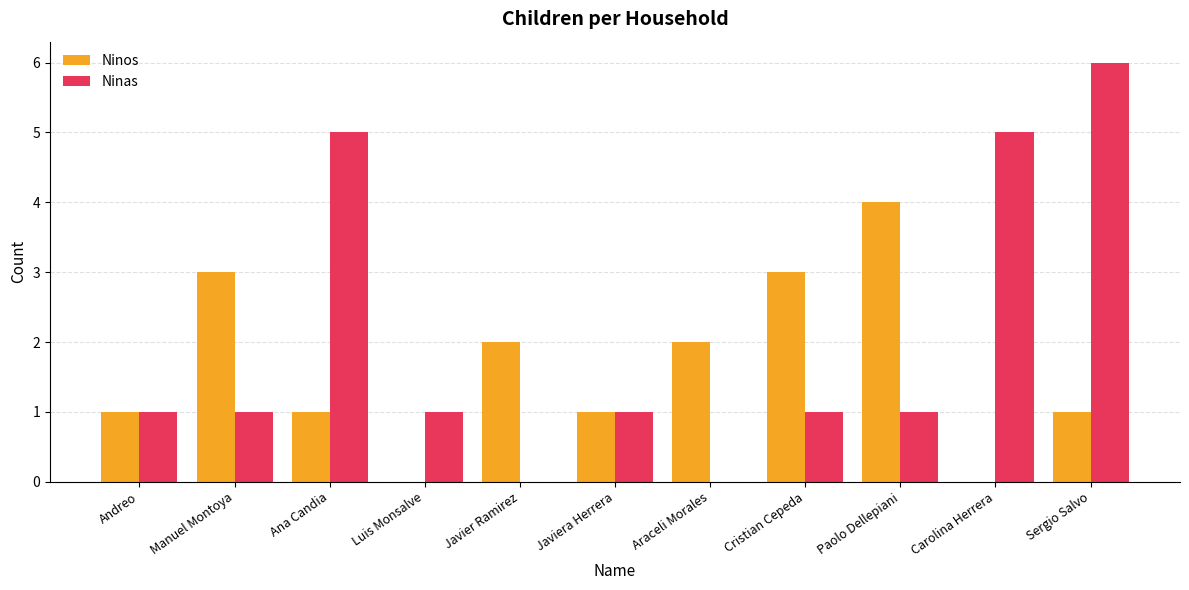

Which series changed the most between Luis Monsalve and Javier Ramirez?

Ninos